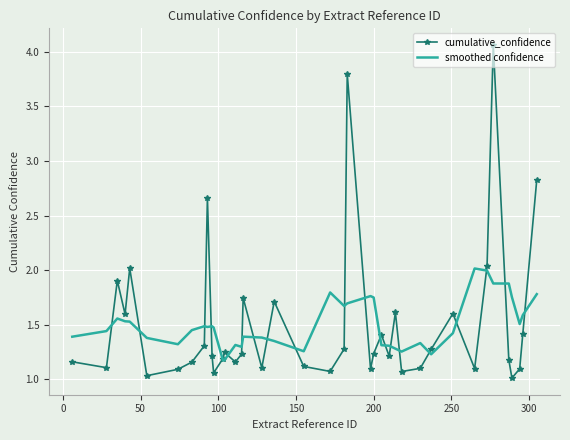

Which series has the widest spread of values?

cumulative_confidence